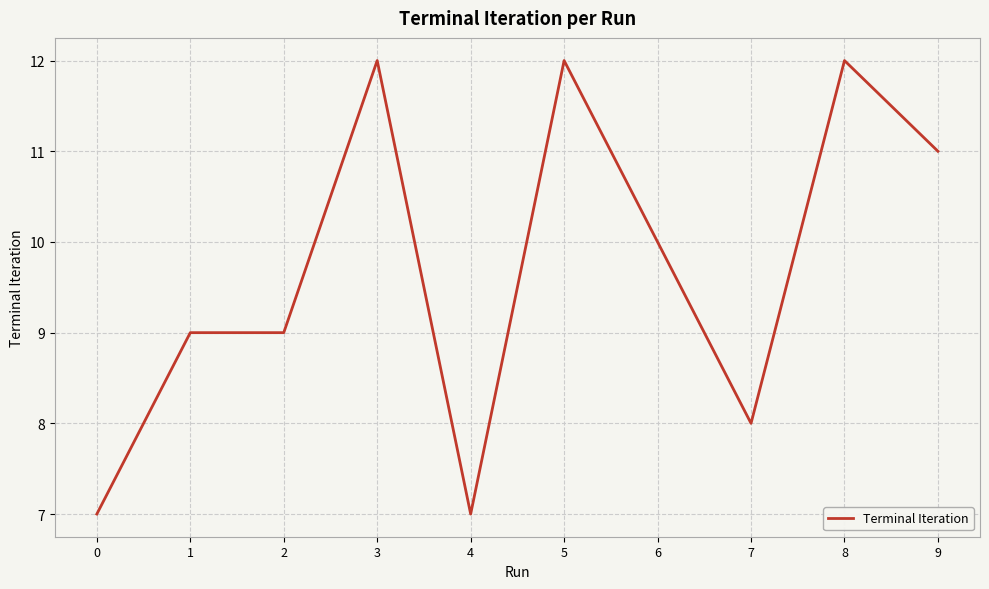

At which label does the data first exceed 10?

3